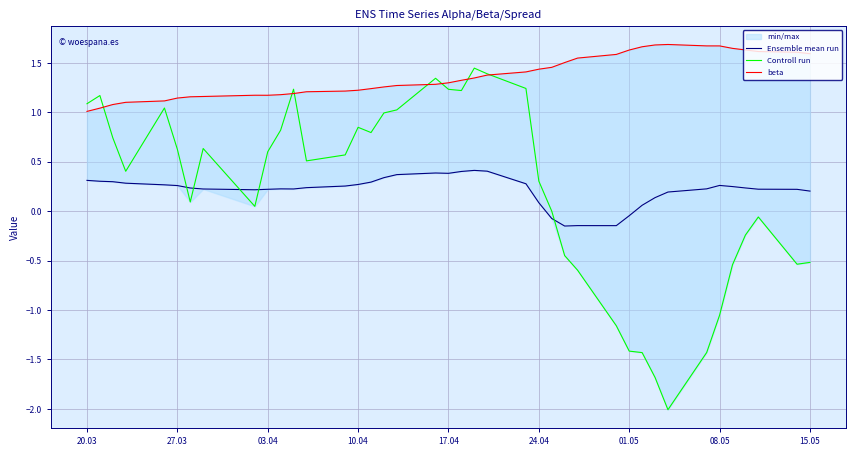

True or false: Ensemble mean run and Controll run cross at least once.

True